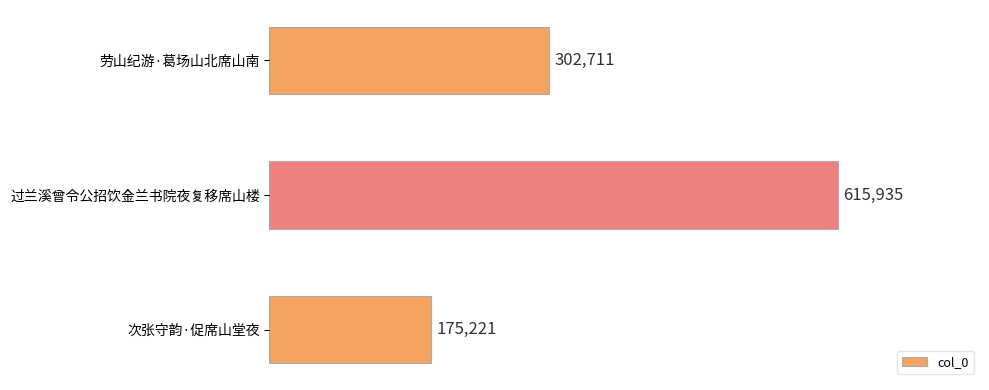

What is the label of the 1st bar from the bottom?

次张守韵·促席山堂夜